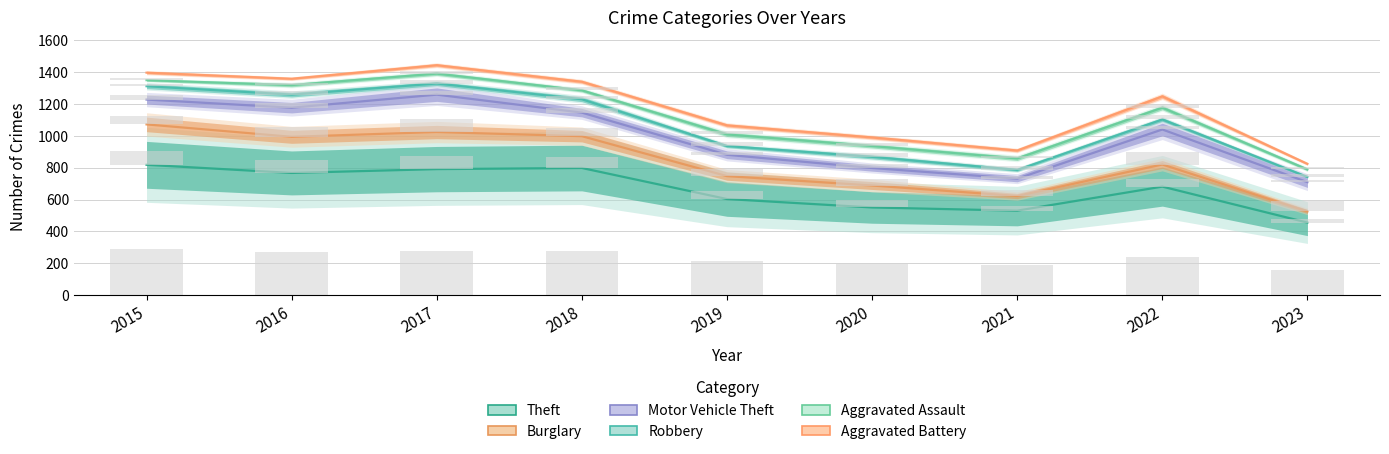

At which category is the sum across all series the highest?

2017